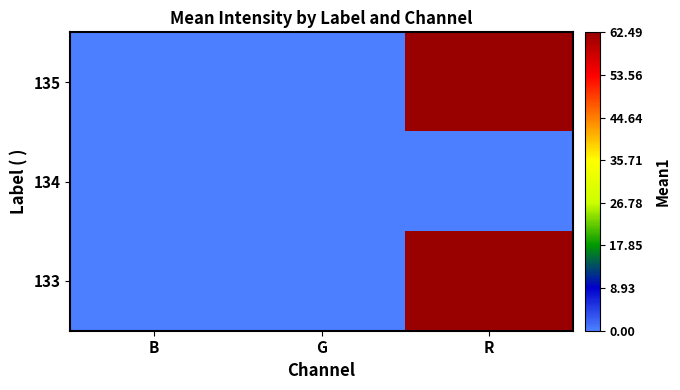

How many series are shown in this chart?

3